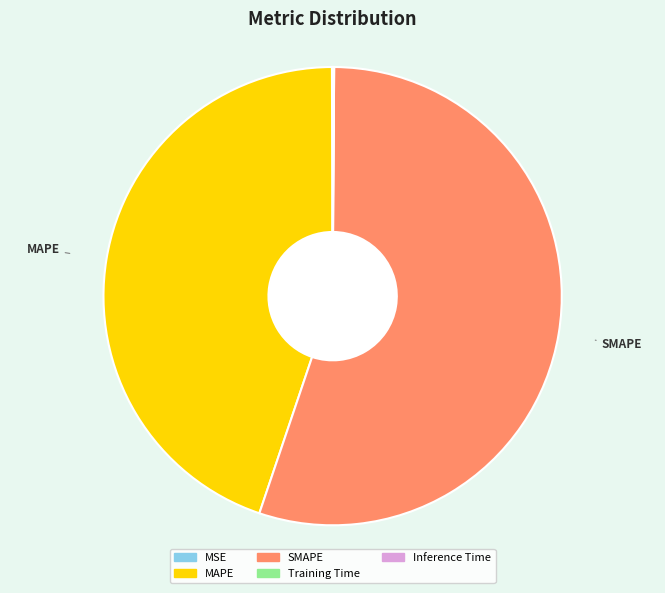

Which slice is the largest?

SMAPE